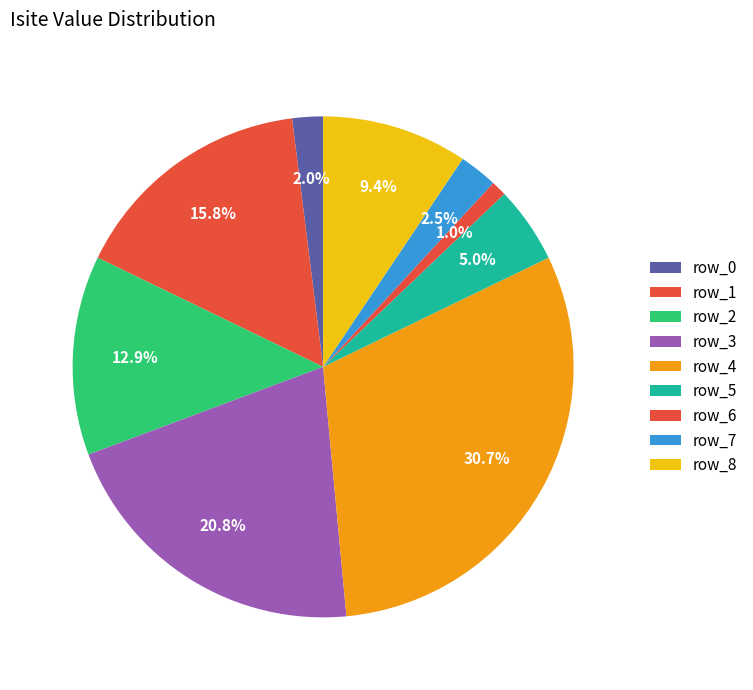

Is row_8 the majority of the pie?

No